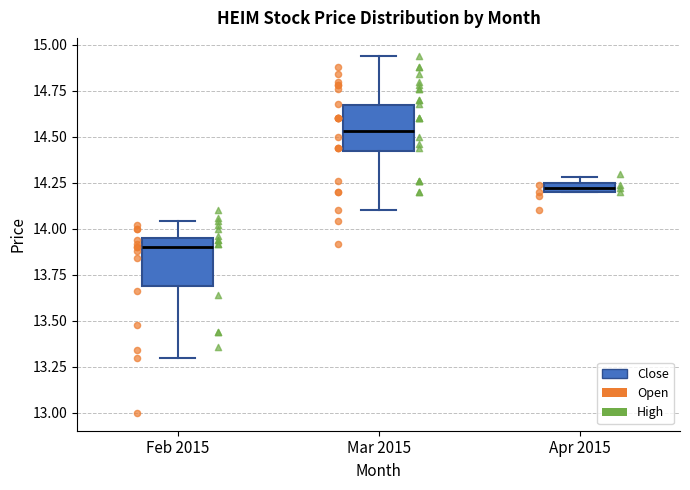

Where does the upper whisker of the box for Mar 2015 end on the y-axis? The values are not printed on the chart, so give them approximately, as read against the axis.

14.95